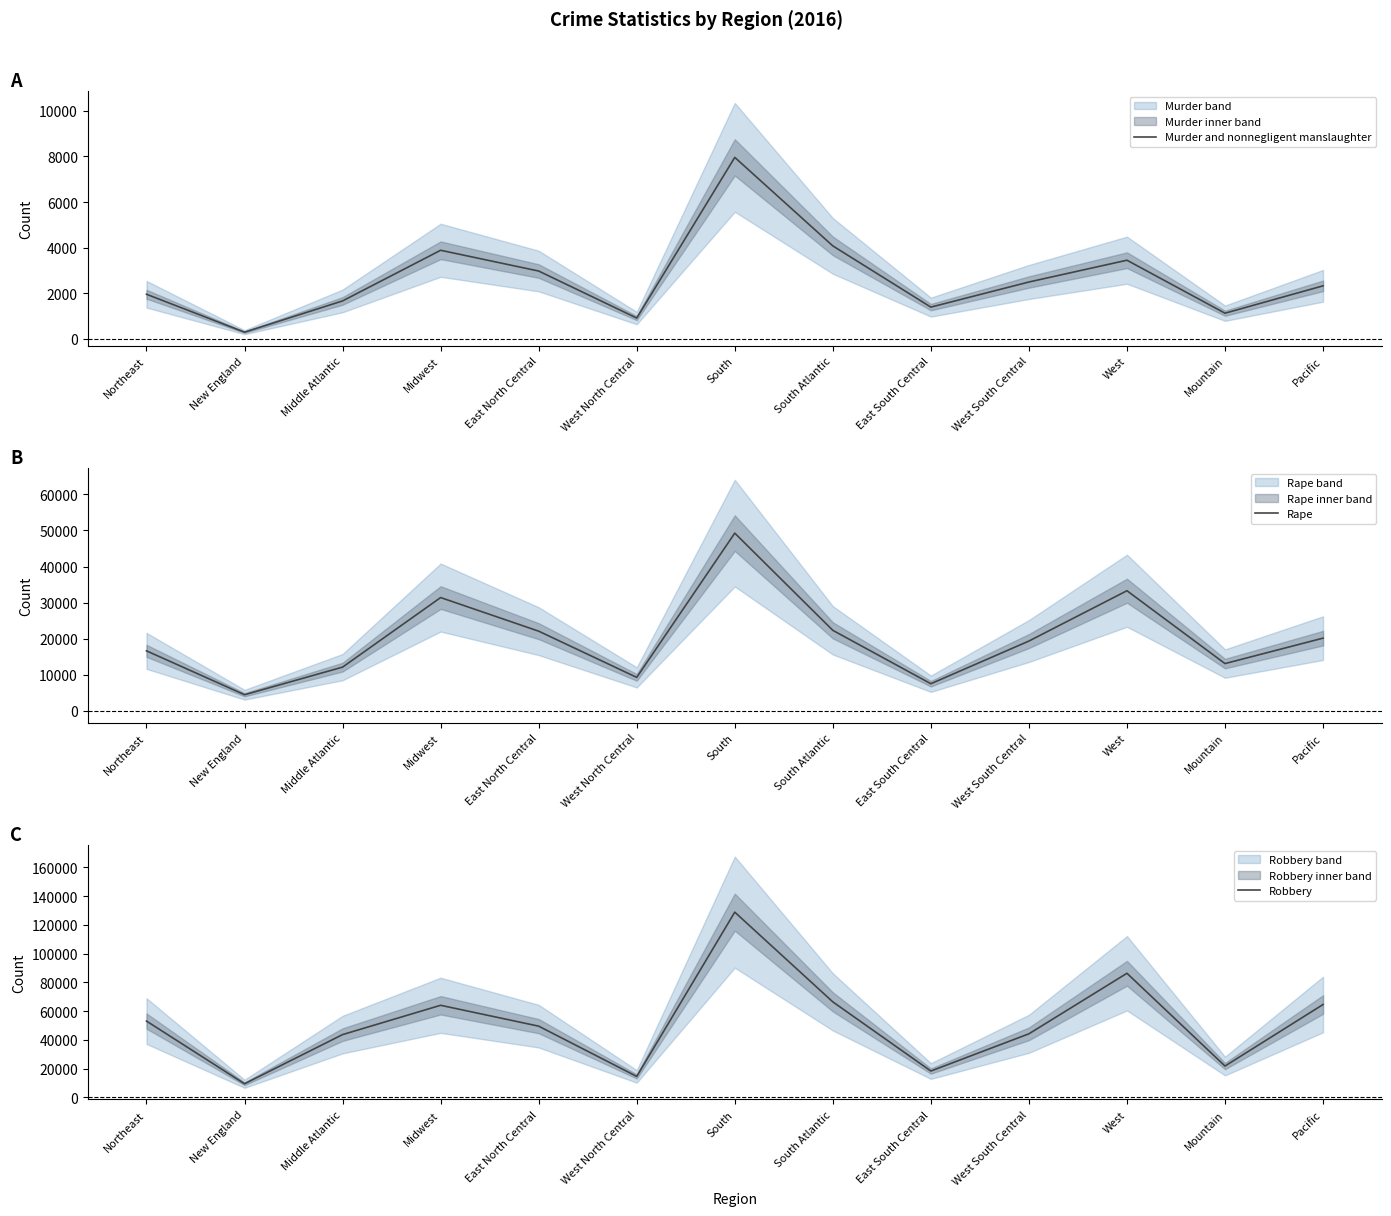

Between Northeast and East South Central, which is larger?

Northeast